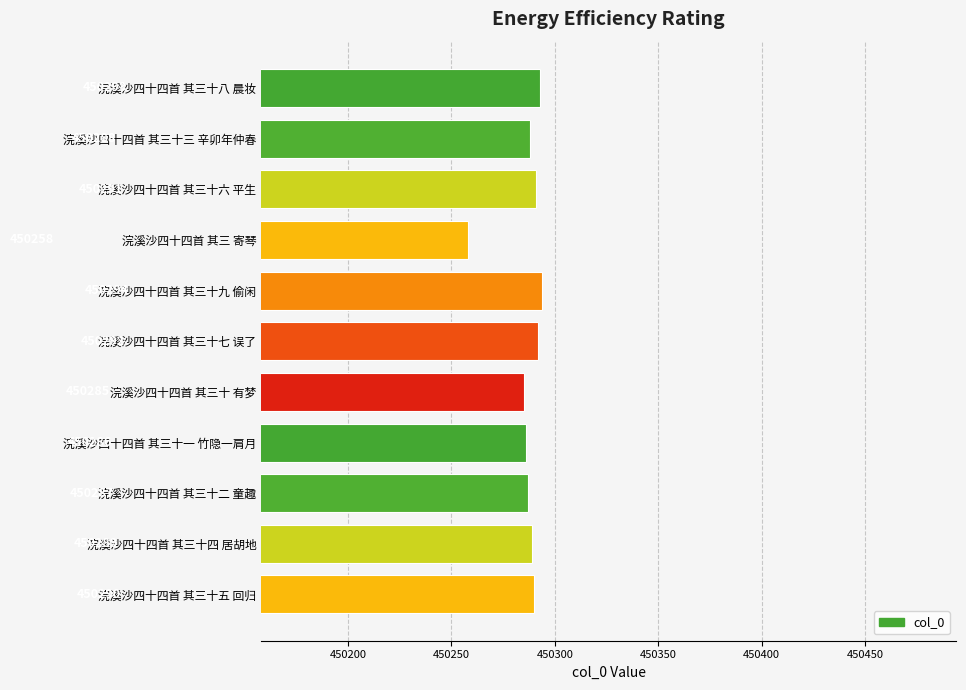

Where is the data nearest to the value 450276?

浣溪沙四十四首 其三十 有梦